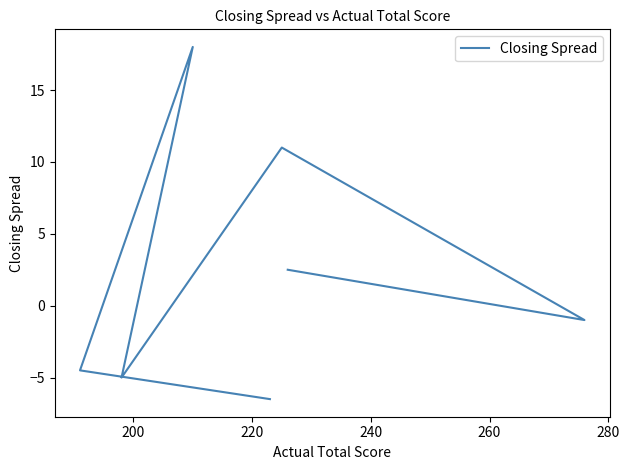

What is the maximum value shown in the chart?

18.0